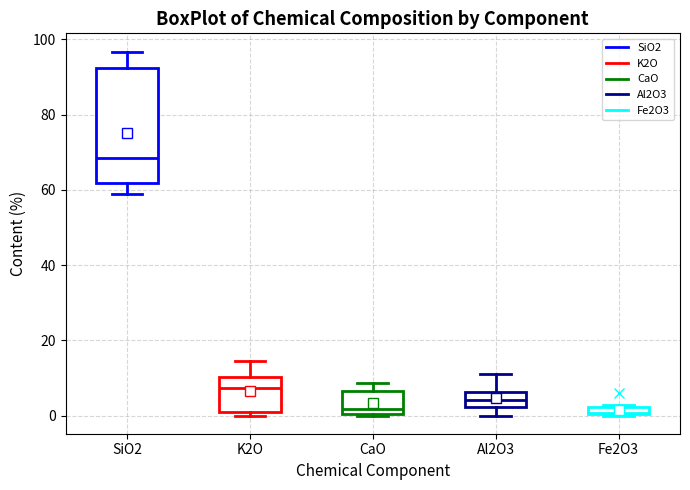

Which box is the tallest, from its lower edge to its upper edge?

SiO2